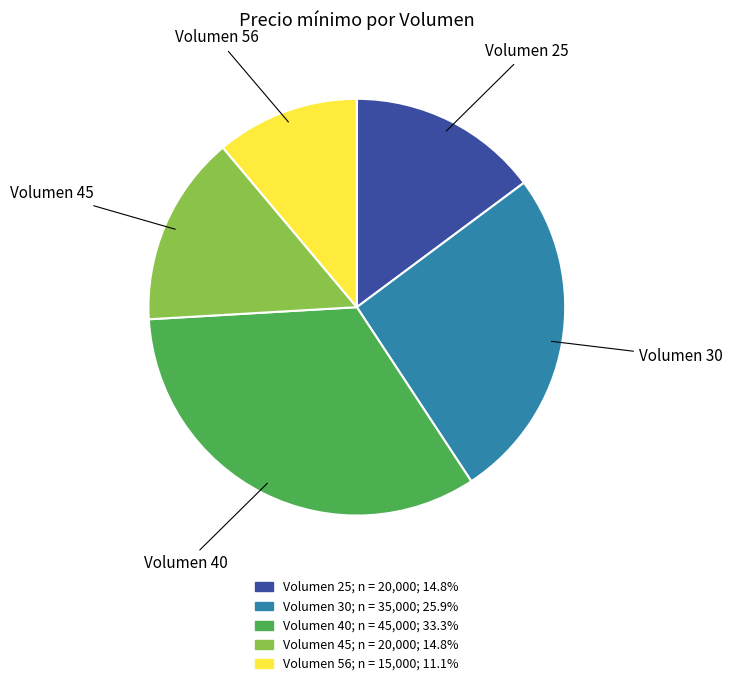

Between Volumen 25 and Volumen 40, which is larger?

Volumen 40